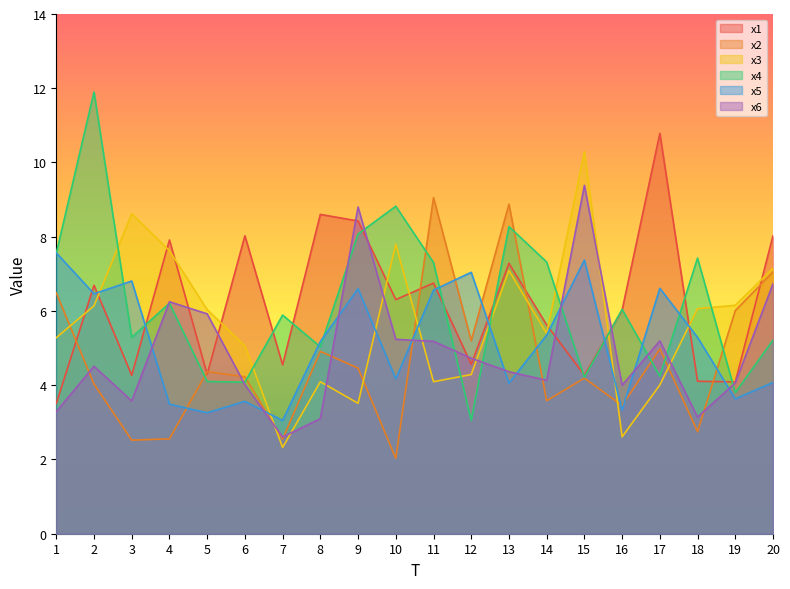

What is the value of the x4 point at the 6th from the left?

4.1